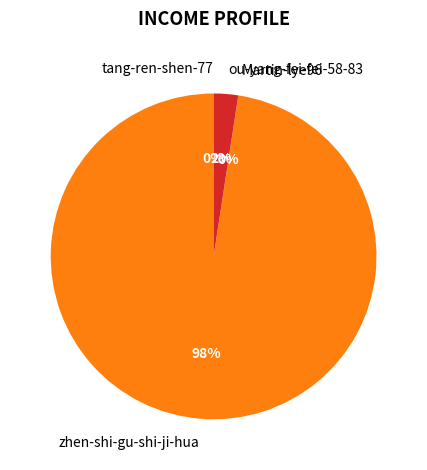

To the nearest percent, what is the average slice percentage?

25%